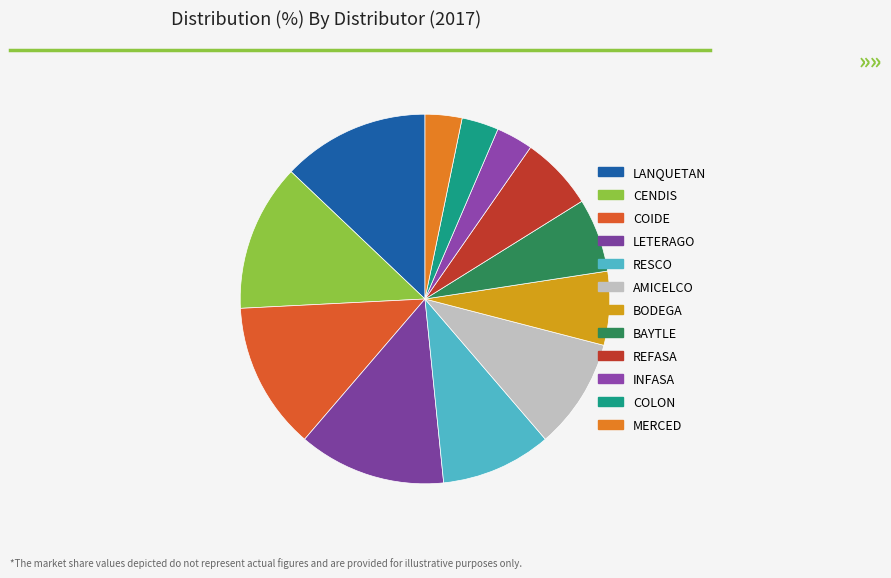

Rank the categories by value from highest to lowest.

LANQUETAN, CENDIS, COIDE, LETERAGO, RESCO, AMICELCO, BODEGA, BAYTLE, REFASA, INFASA, COLON, MERCED